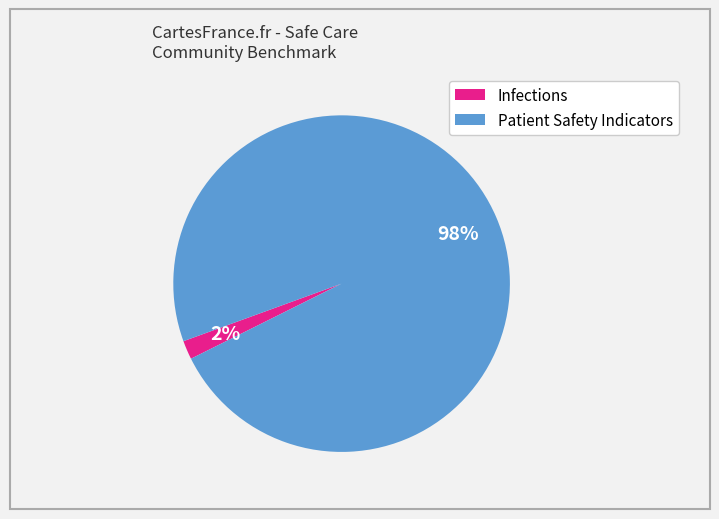

Is the sum of Infections and Patient Safety Indicators greater than half?

Yes